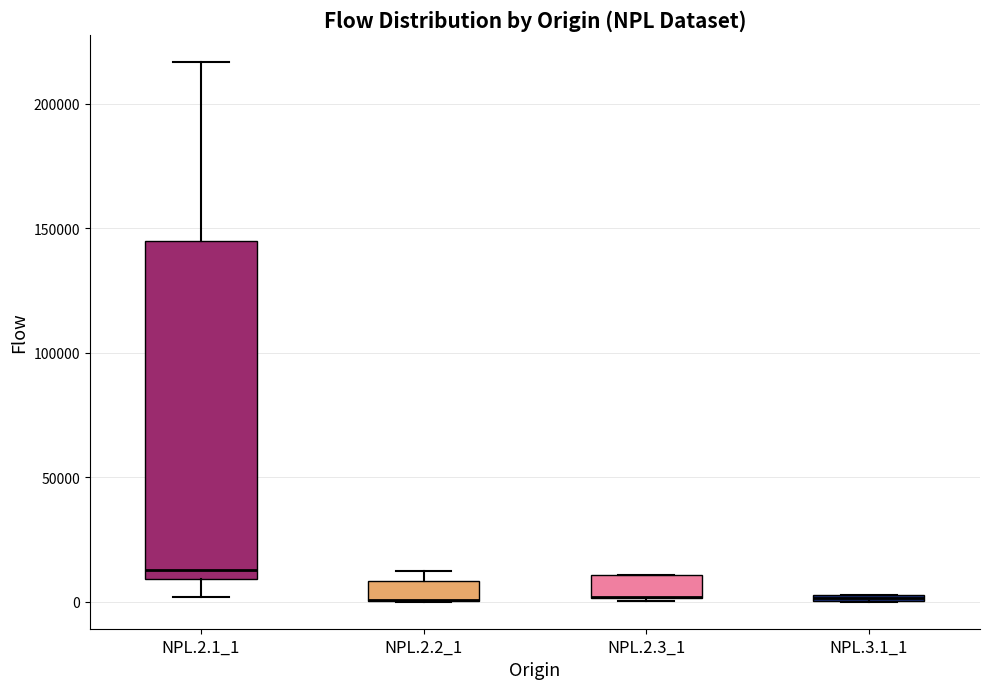

Where is the upper edge of the box for NPL.2.3_1 on the y-axis? The values are not printed on the chart, so give them approximately, as read against the axis.

10000